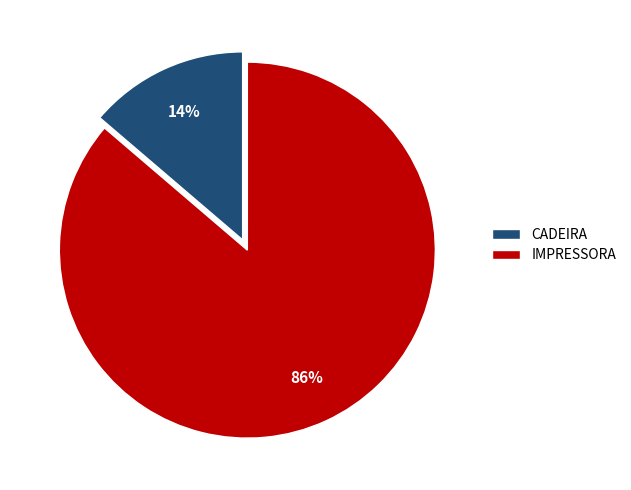

Is the sum of CADEIRA and IMPRESSORA greater than half?

Yes